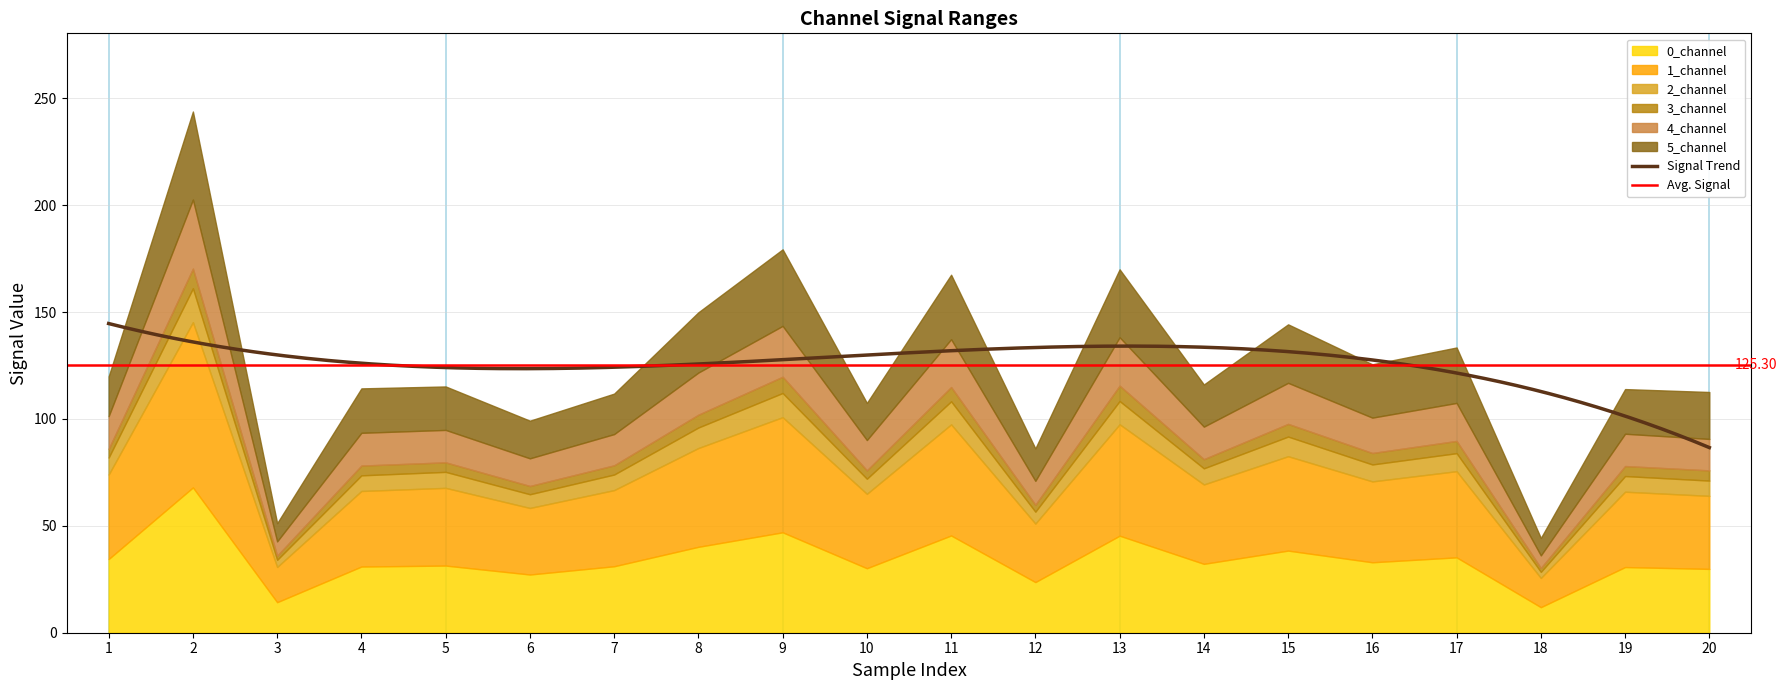

What is the sum of all 0_channel values?

680.6